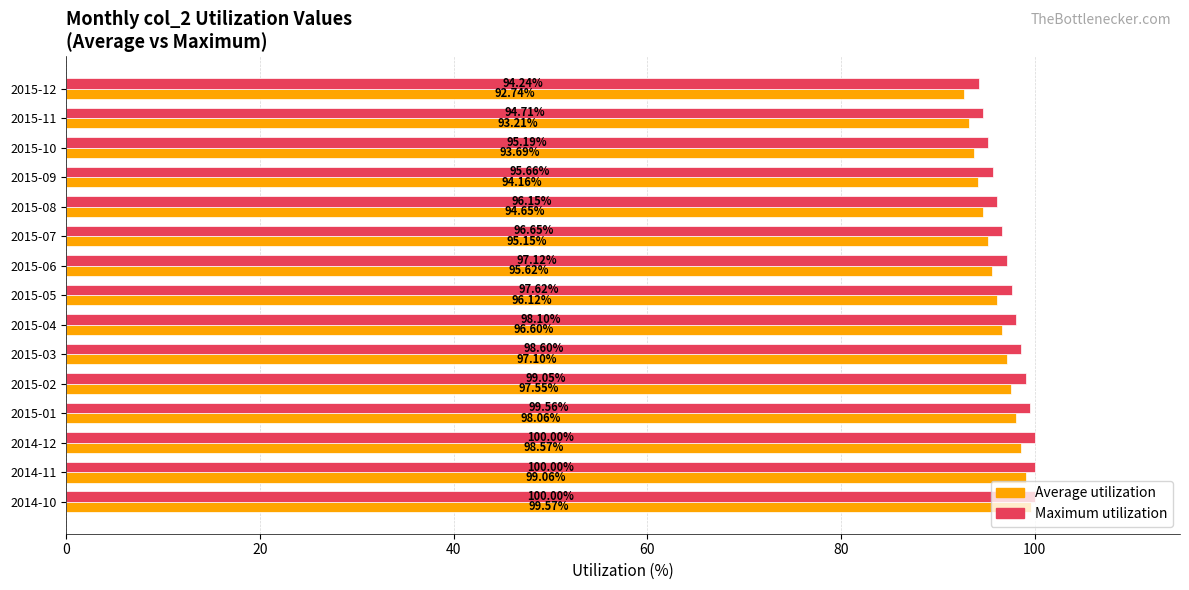

List the series in order of their peak value, highest first.

Maximum utilization, Average utilization